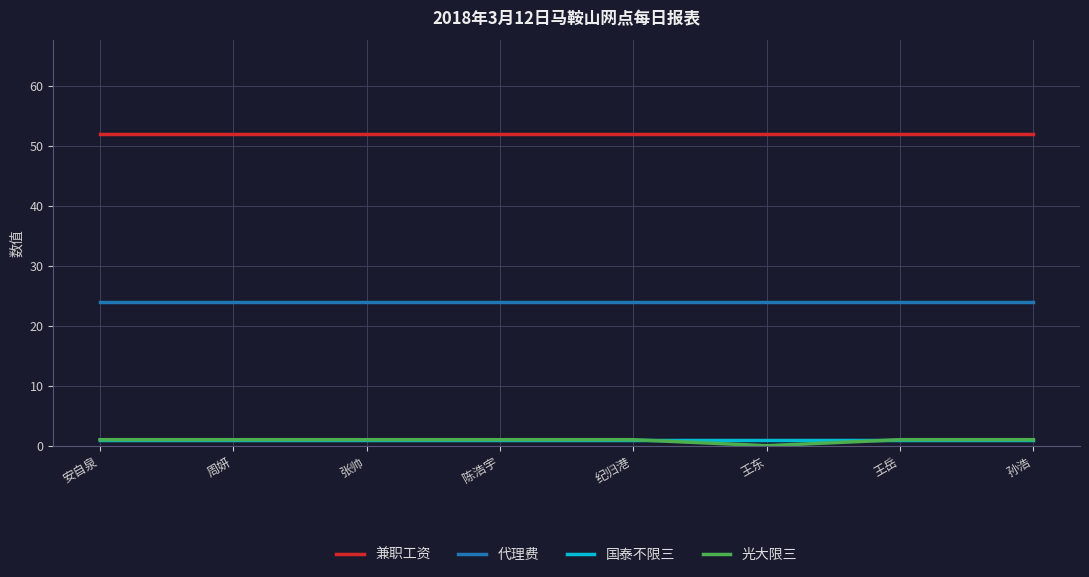

Is the value of 代理费 at 陈浩宇 greater than the value of 光大限三 at 安自泉?

Yes